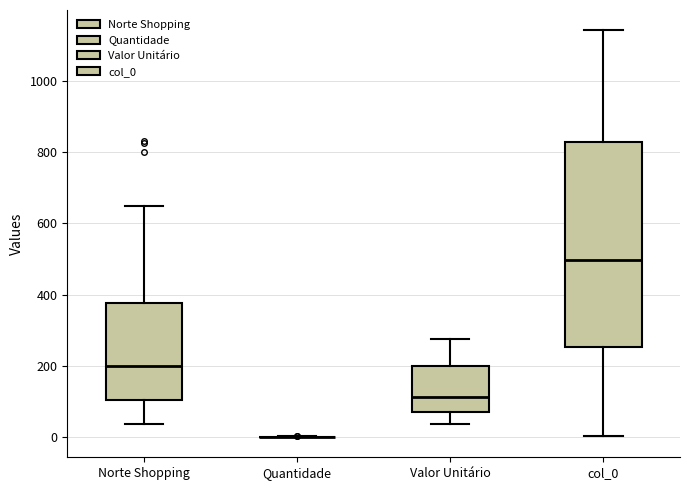

Reading left to right, transcribe this box plot: for each box, give where its median line is, the range the box spans, and where its two whiskers end, as read against the y-axis. The values are not printed on the chart, so give them approximately, as read against the axis.

Norte Shopping: median 200, box 100 to 380, whiskers 40 to 660
Quantidade: box collapsed to a line at 0, whiskers 0 to 0
Valor Unitário: median 120, box 80 to 200, whiskers 40 to 280
col_0: median 500, box 260 to 820, whiskers 0 to 1140